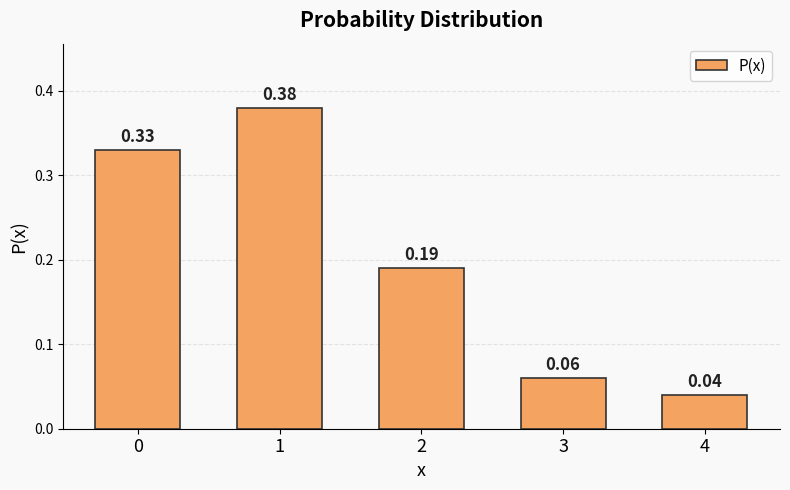

What is the maximum value shown in the chart?

0.4